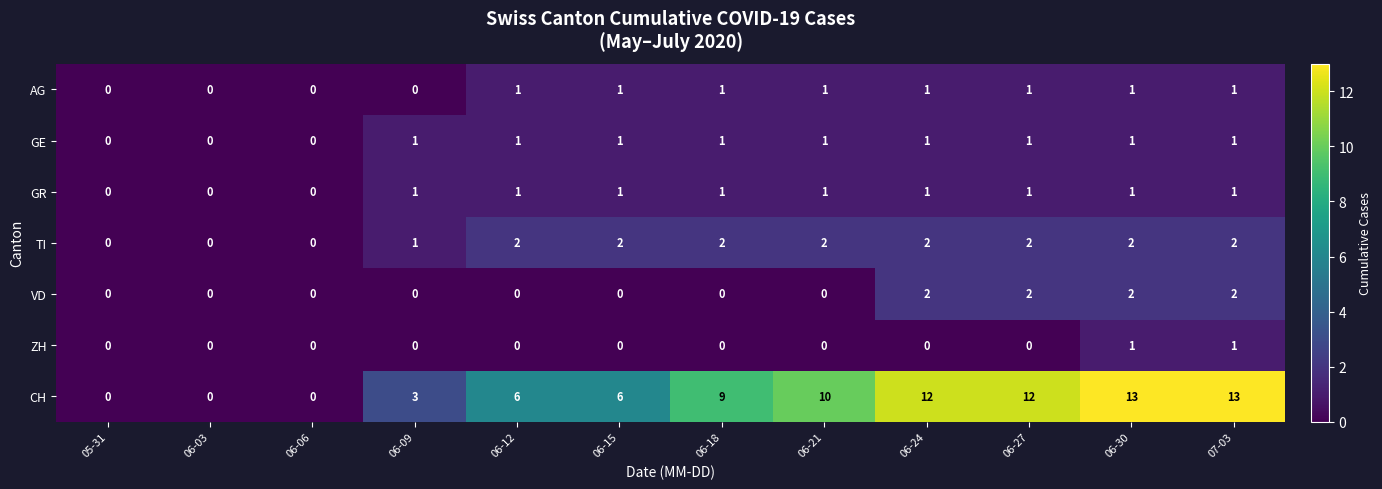

Which series has the largest range (max minus min)?

CH